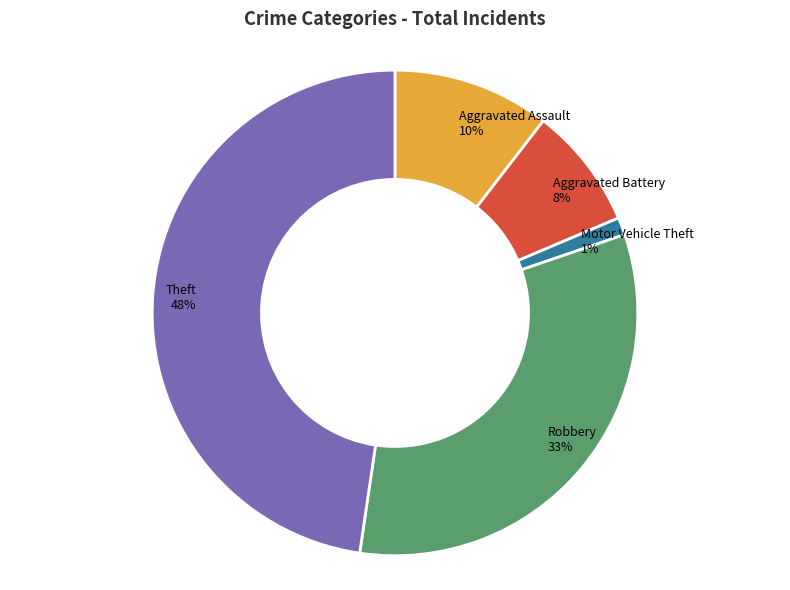

Does any single category account for the majority?

No